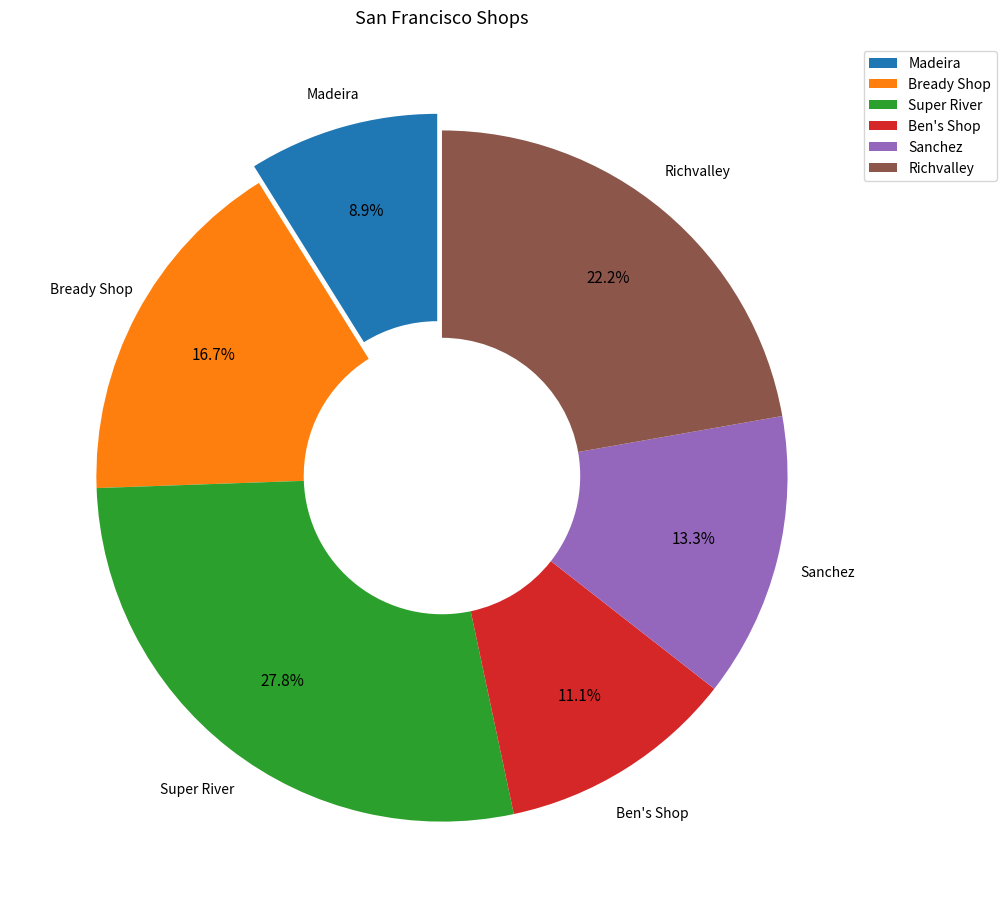

Is there a majority slice in this chart?

No